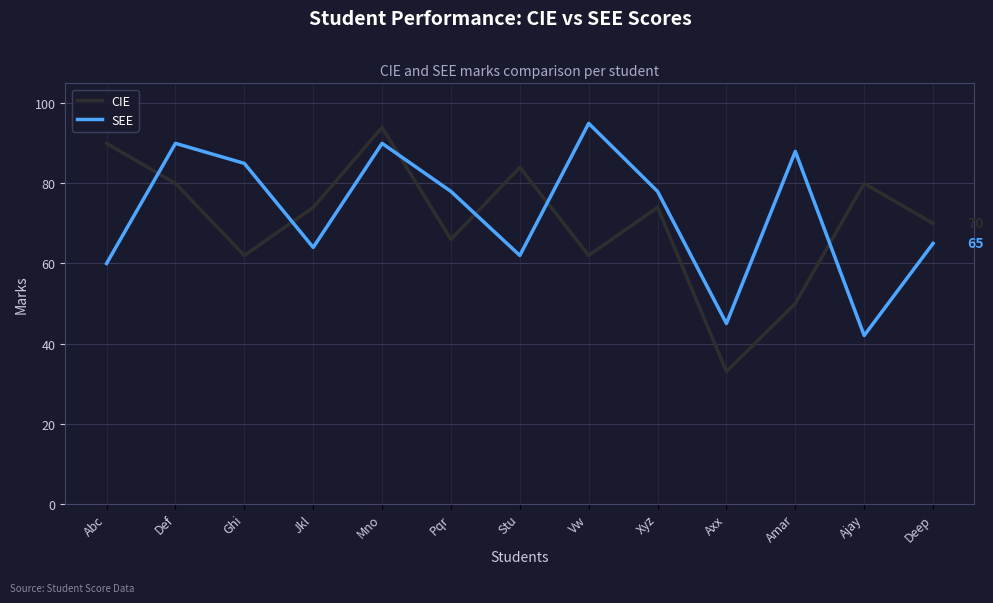

List the series in order of their overall mean, highest first.

SEE, CIE